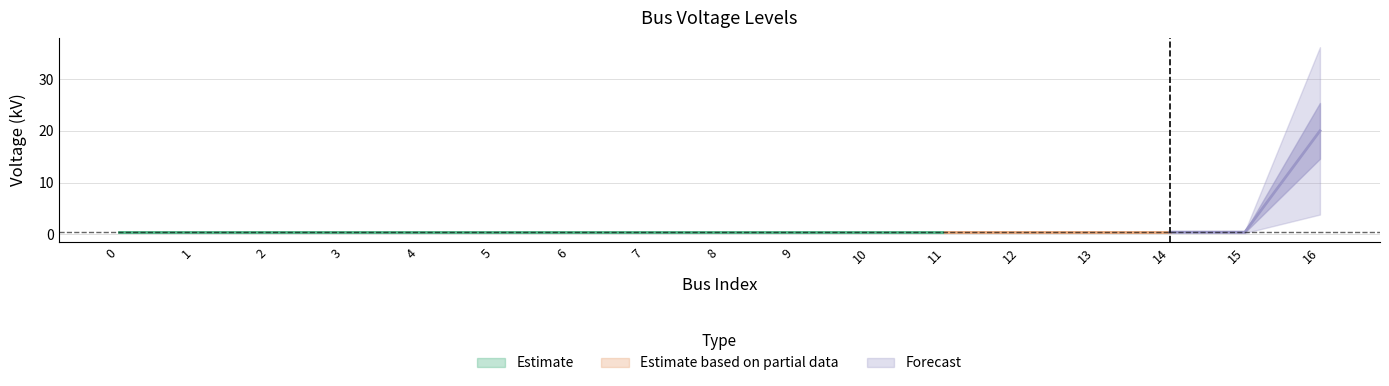

Is this an area chart (filled region under the line)?

No